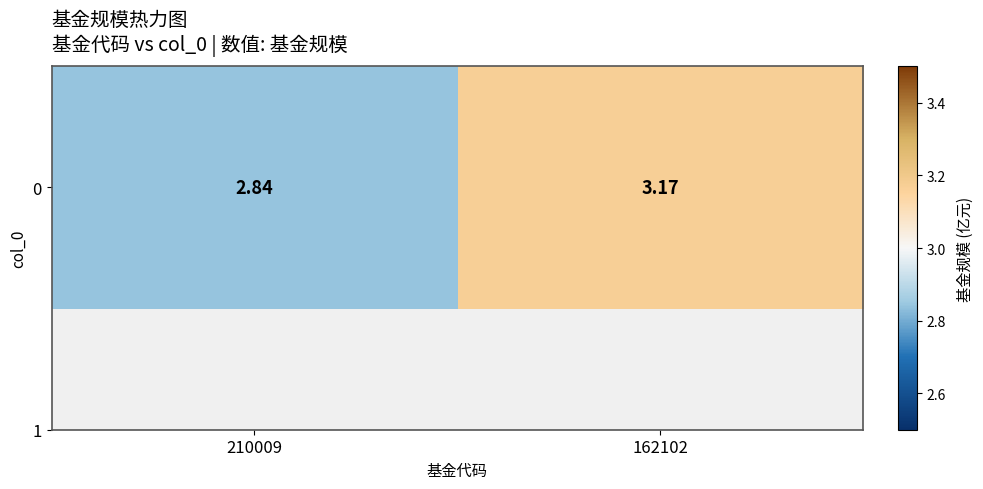

What is the change in value from 210009 to 162102?

+0.3